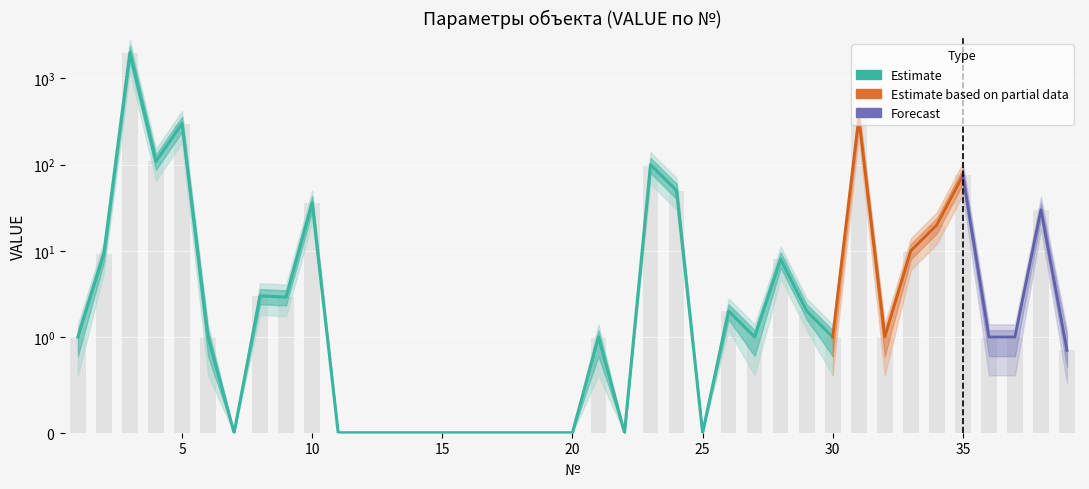

Where does the mid series first go above 1?

2